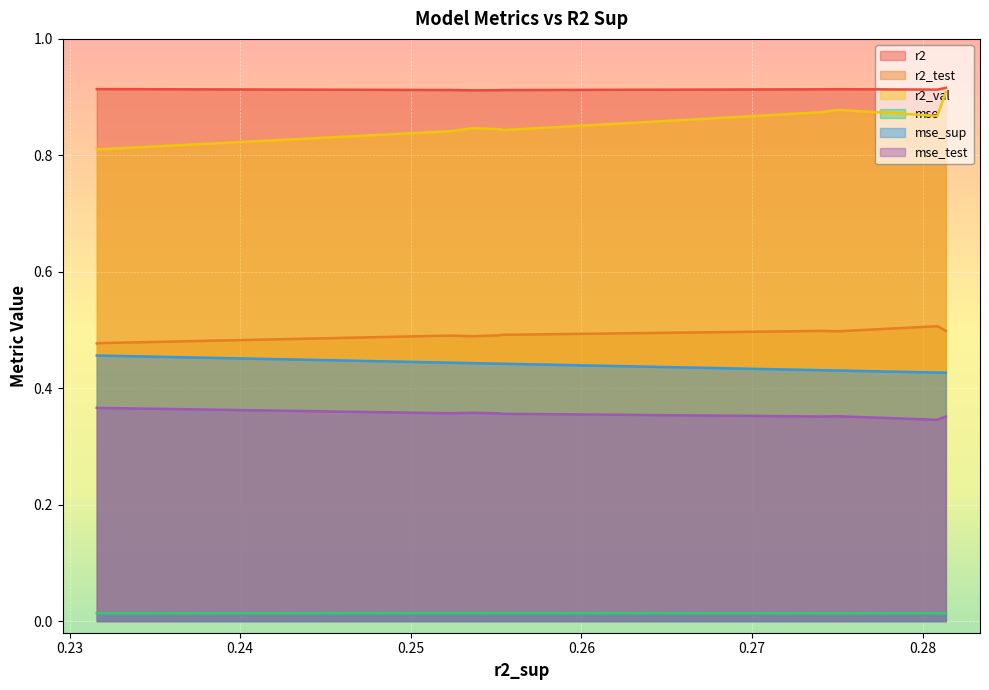

What is the difference between the highest and lowest values at model_7_42_6?

0.9